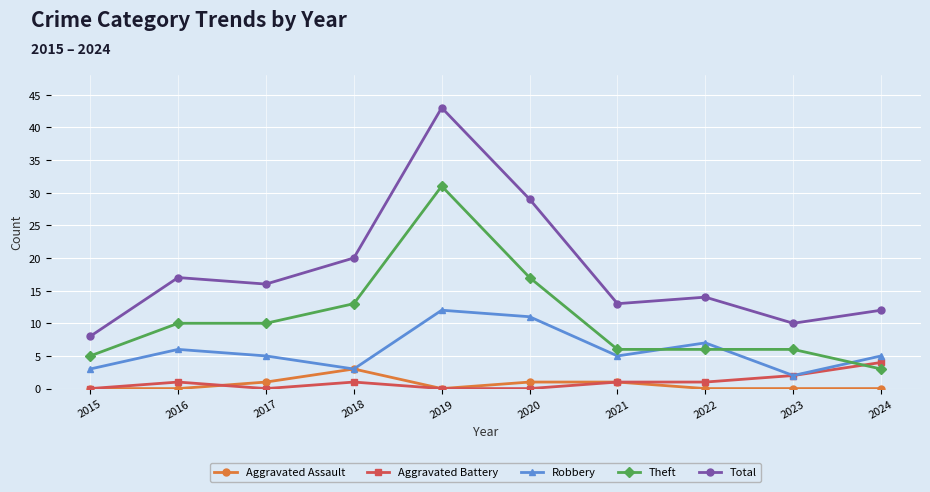

How many interior local valleys does the Total series have?

3